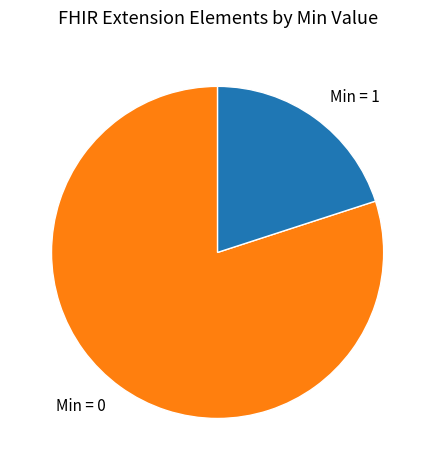

Do Min = 0 and Min = 1 together represent more than half of the pie?

Yes